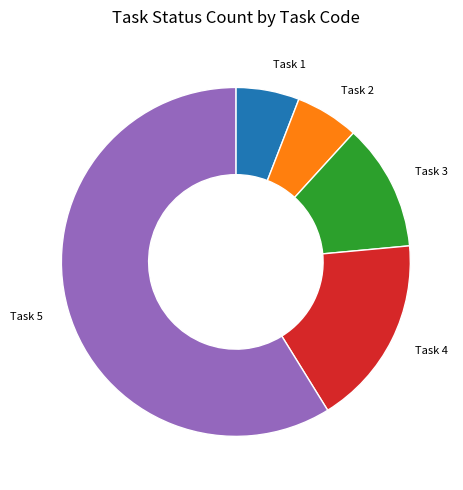

Is there any slice that represents more than half of the pie?

Yes